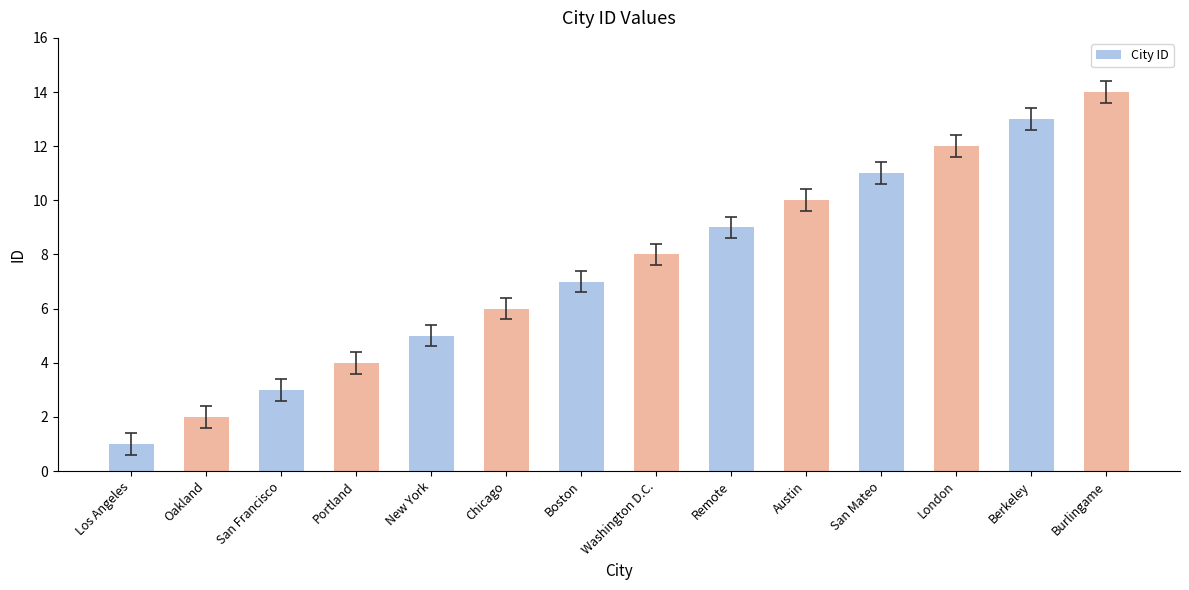

How many bars are there in total?

14